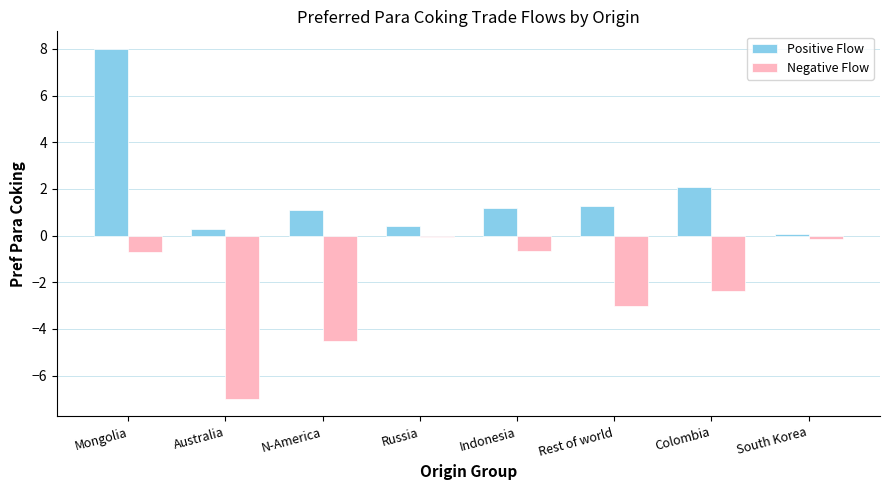

The Positive Flow series shows 1.7 at N-America. True or false?

False